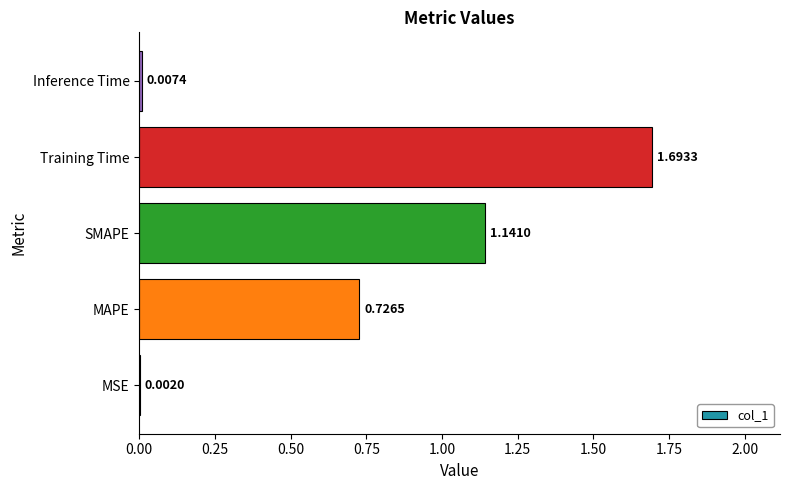

At which category does the chart reach its peak across all series?

Training Time